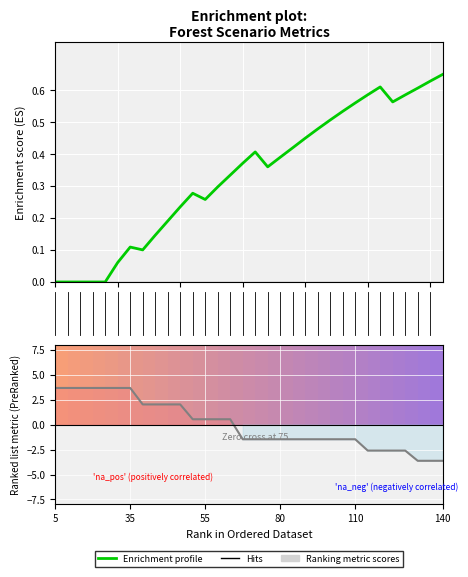

At how many categories does at least one series exceed 1?

11